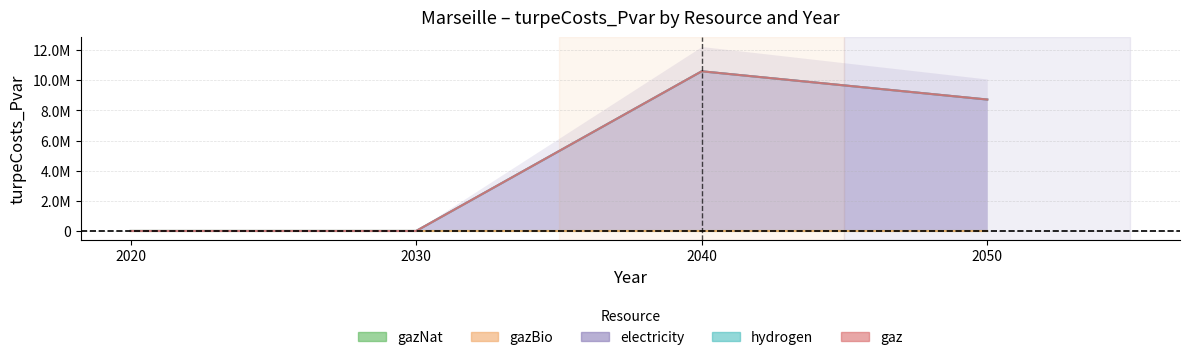

True or false: hydrogen and gazNat intersect in this chart.

False